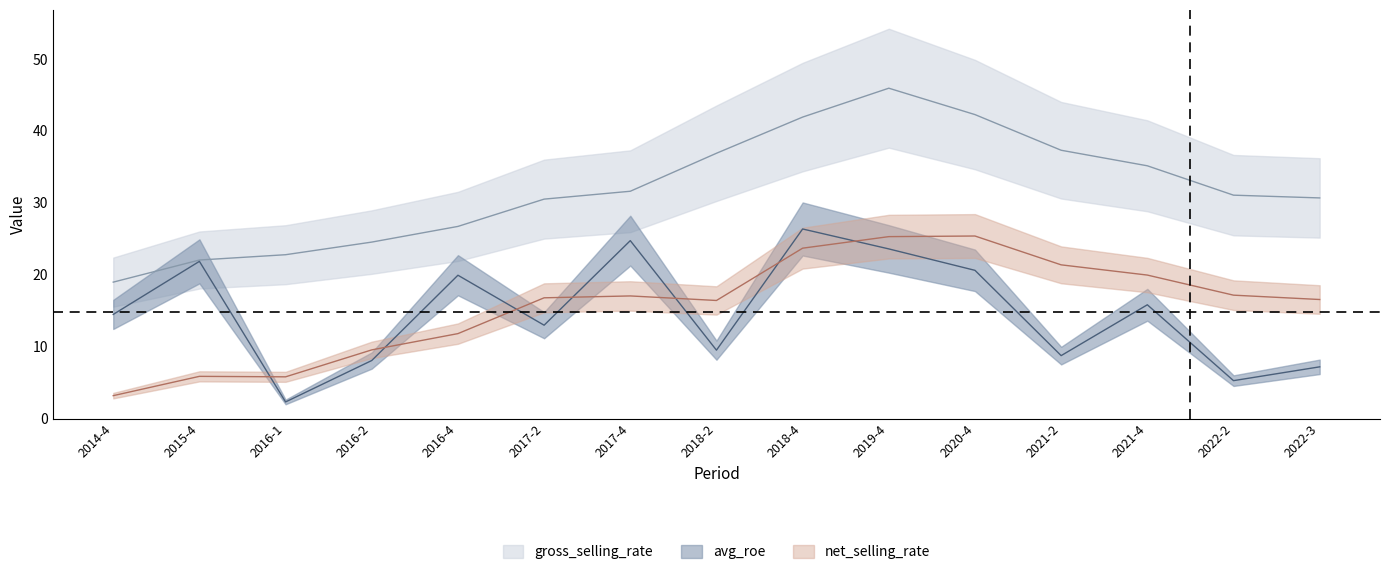

What value does the avg_roe series have at 2018-4?

26.4